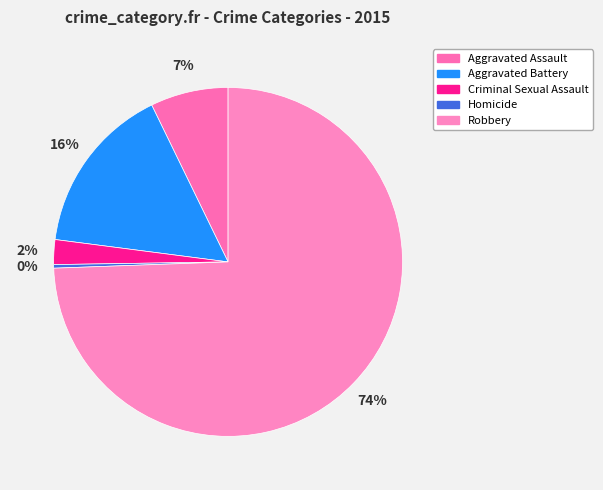

How many slices are in this pie chart?

5